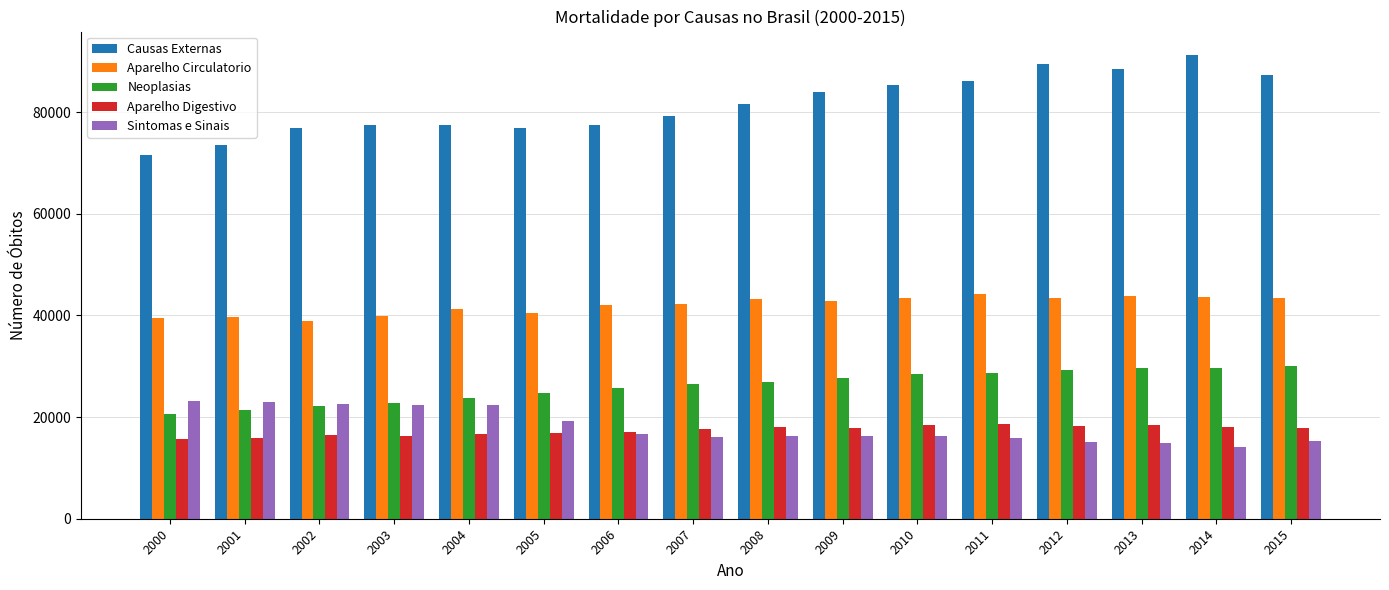

What is the minimum value shown in the chart?

14150